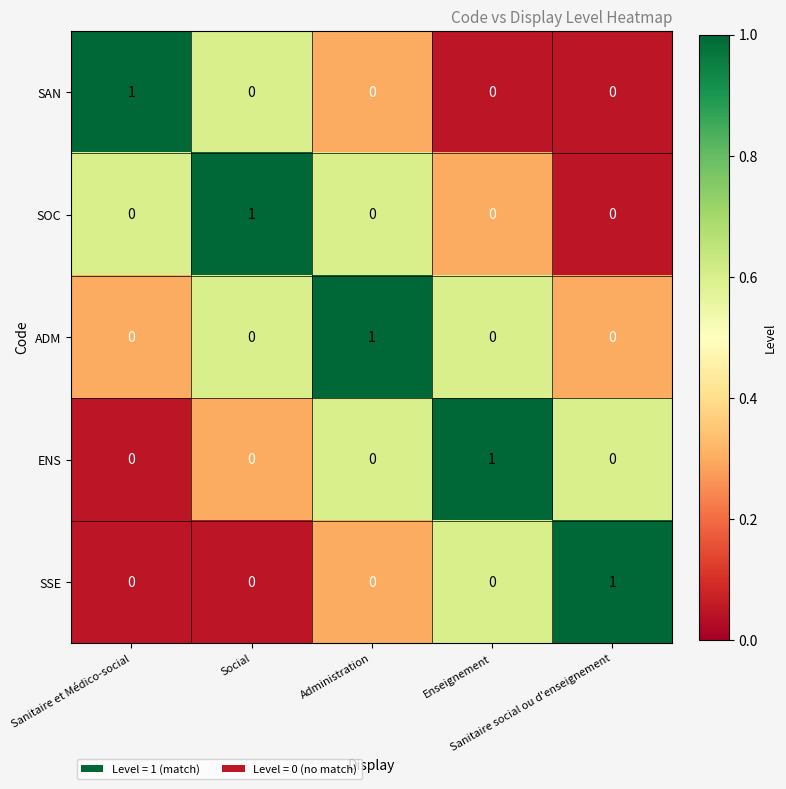

At how many categories does at least one series exceed 0?

5